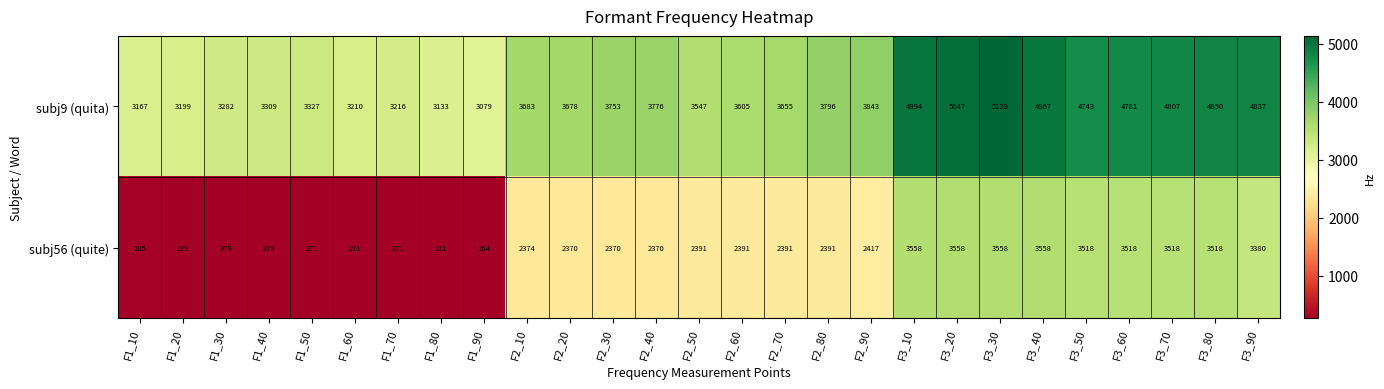

Rank the categories by subj9 (quita) value from highest to lowest.

F3_30, F3_20, F3_10, F3_40, F3_80, F3_90, F3_70, F3_60, F3_50, F2_90, F2_80, F2_40, F2_30, F2_10, F2_20, F2_70, F2_60, F2_50, F1_50, F1_40, F1_30, F1_70, F1_60, F1_20, F1_10, F1_80, F1_90